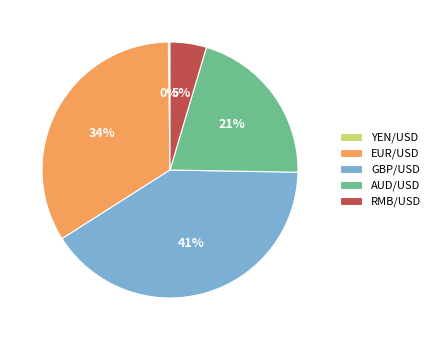

The RMB/USD slice represents 5% of the pie. True or false?

True